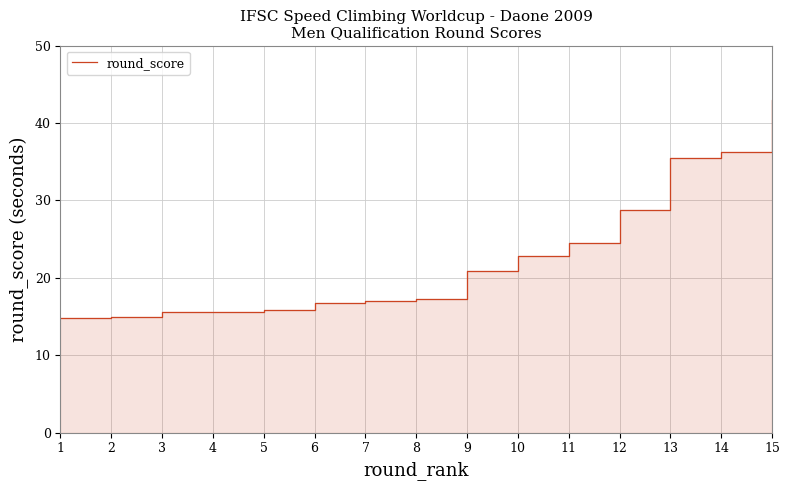

How many lines are shown in the chart?

1